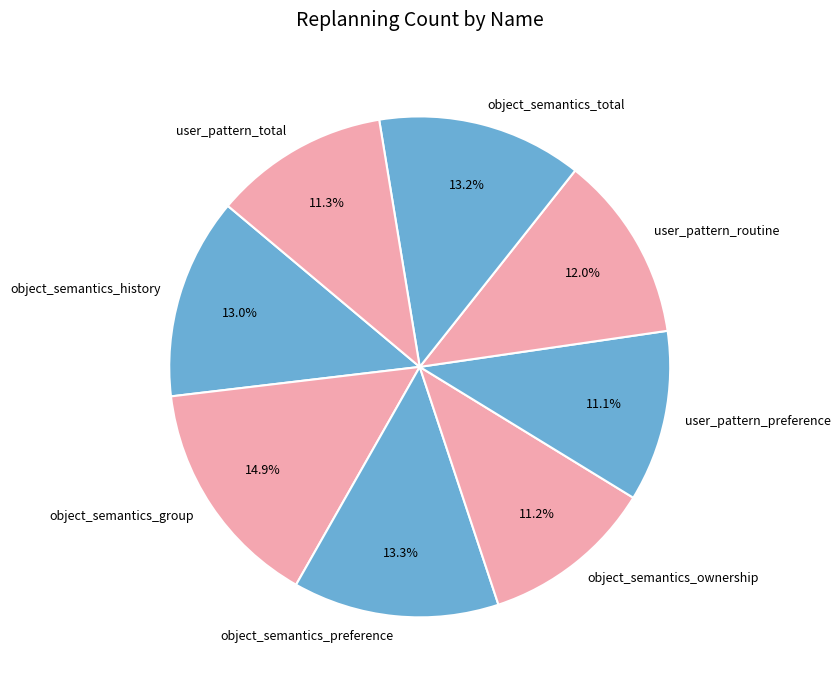

How much of the chart is everything except object_semantics_preference?

86.7%